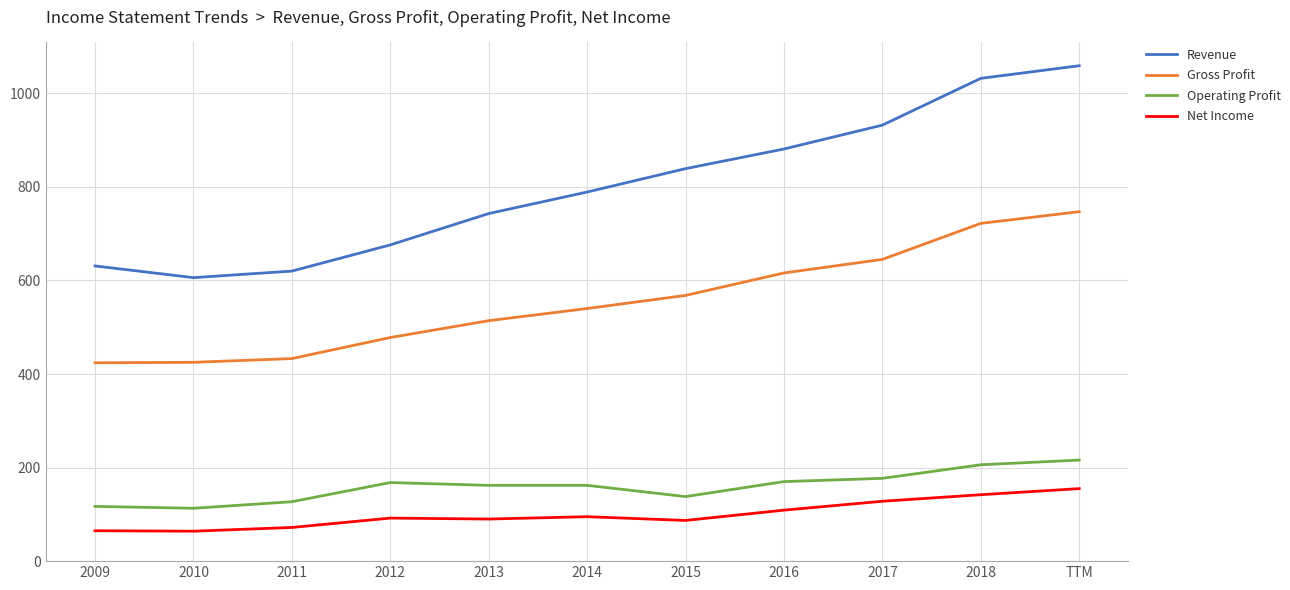

Which series has the largest range (max minus min)?

Revenue